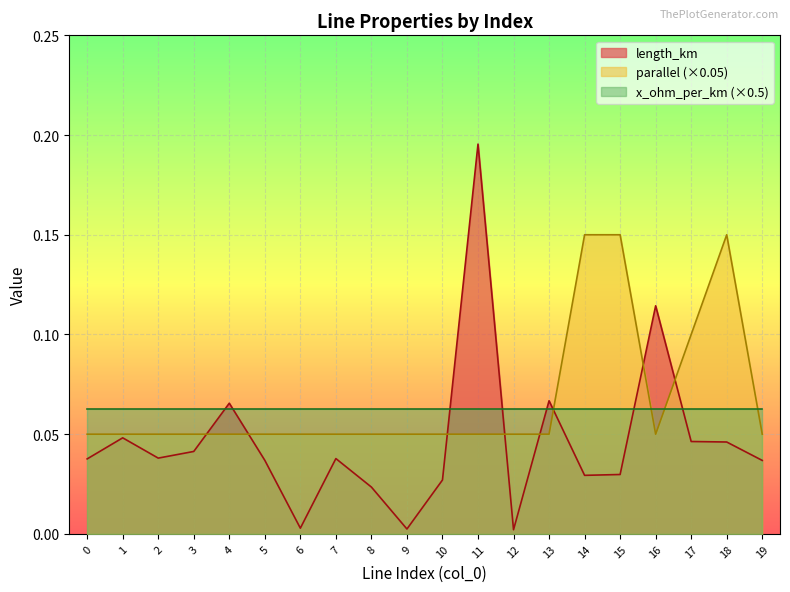

In length_km, how many points are lower than both neighbors (excluding endpoints)?

5